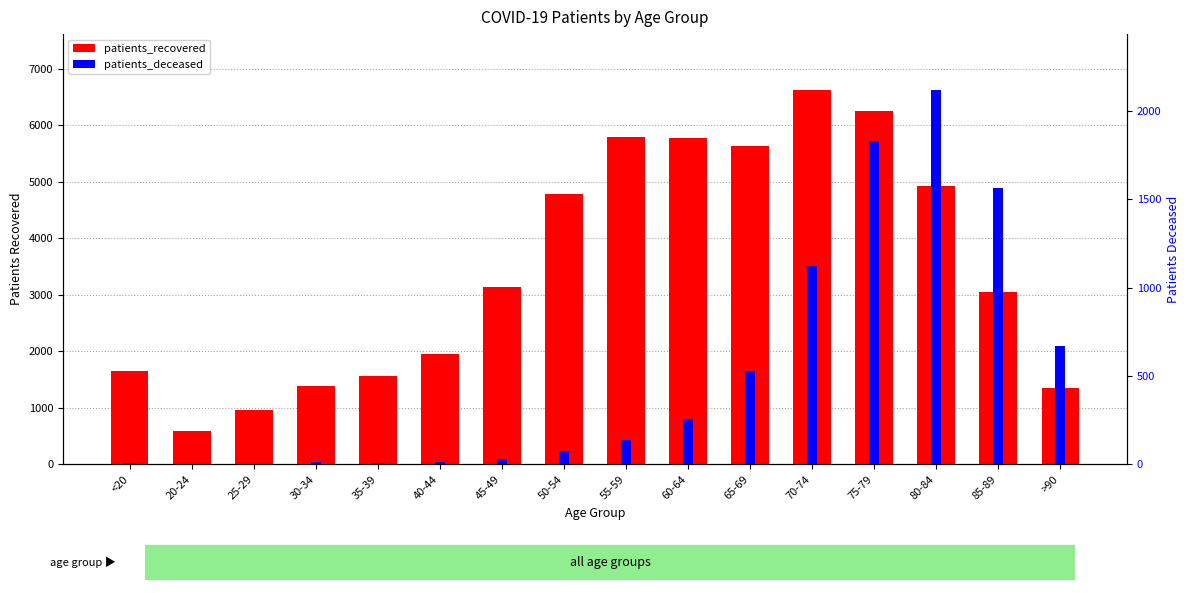

How many bars are there in each group?

2